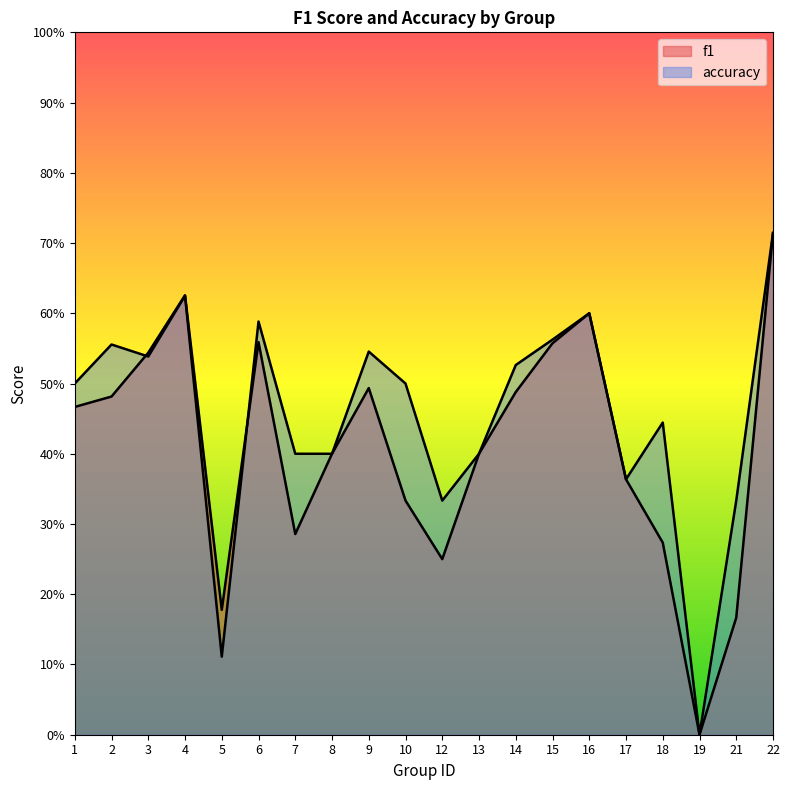

What is the difference between the accuracy values at 16 and 9?

0.1